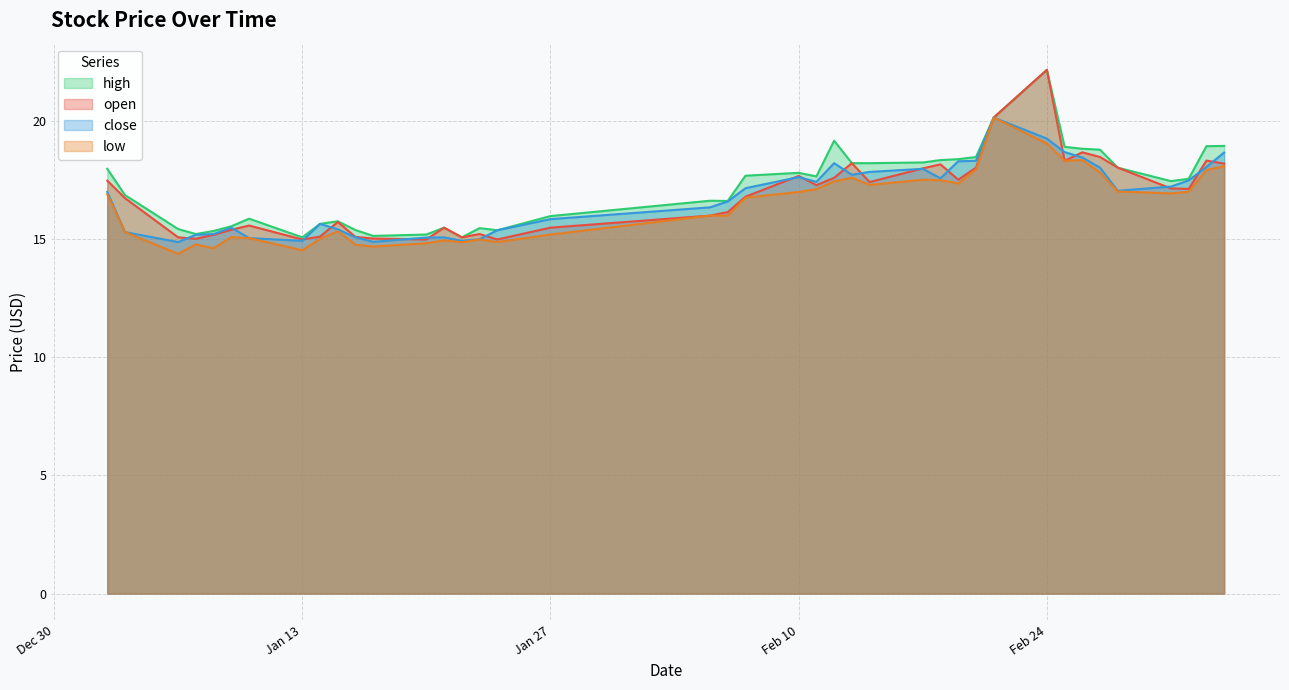

How many interior local peaks does the close series have?

7